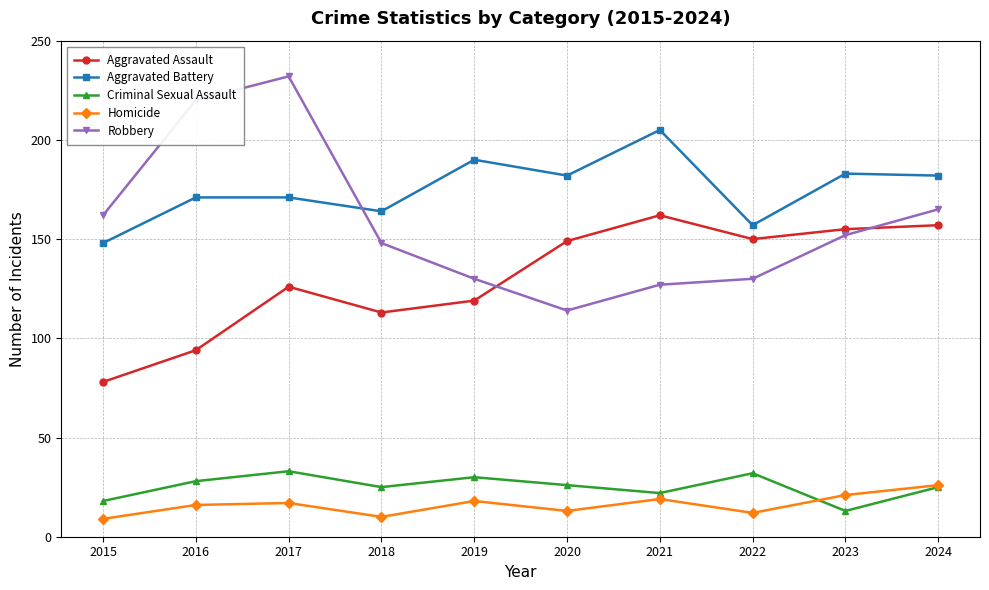

Reading left to right, transcribe all the data shown in this chart.

Aggravated Assault: 78	94	126	113	119	149	162	150	155	157
Aggravated Battery: 148	171	171	164	190	182	205	157	183	182
Criminal Sexual Assault: 18	28	33	25	30	26	22	32	13	25
Homicide: 9	16	17	10	18	13	19	12	21	26
Robbery: 162	220	232	148	130	114	127	130	152	165